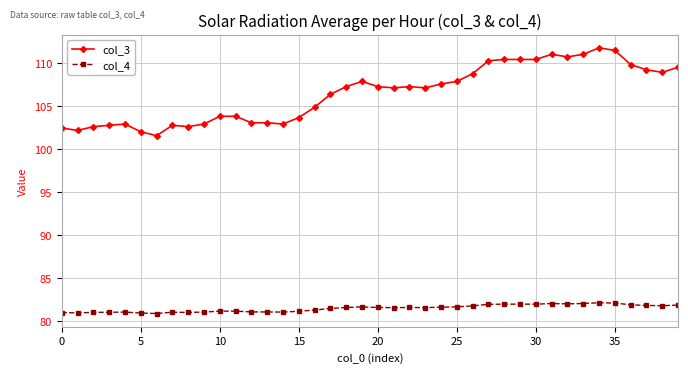

Which series has the widest spread of values?

col_3